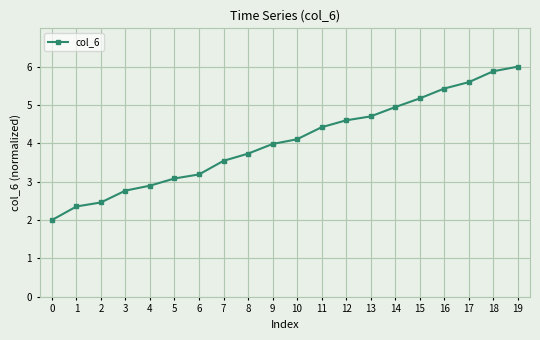

What is the difference between the second highest and minimum values?

3.9